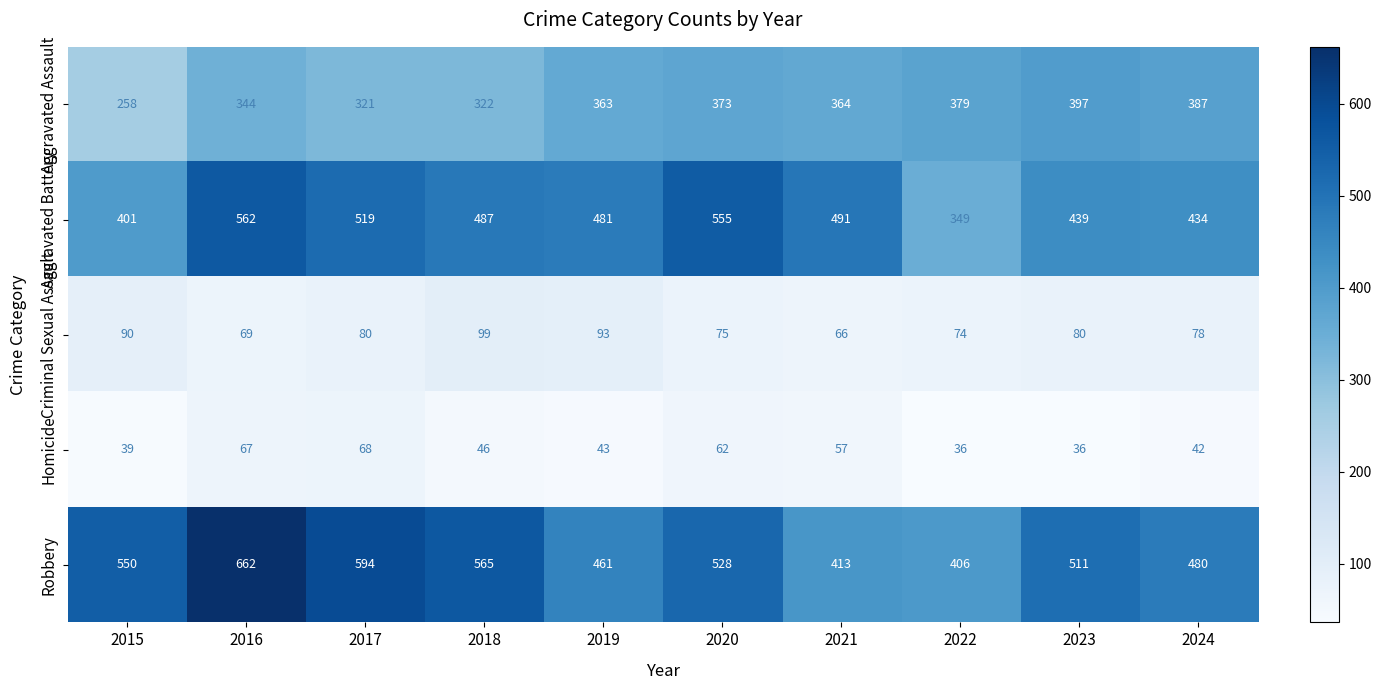

What is the spread (max minus min) of values at 2024?

438